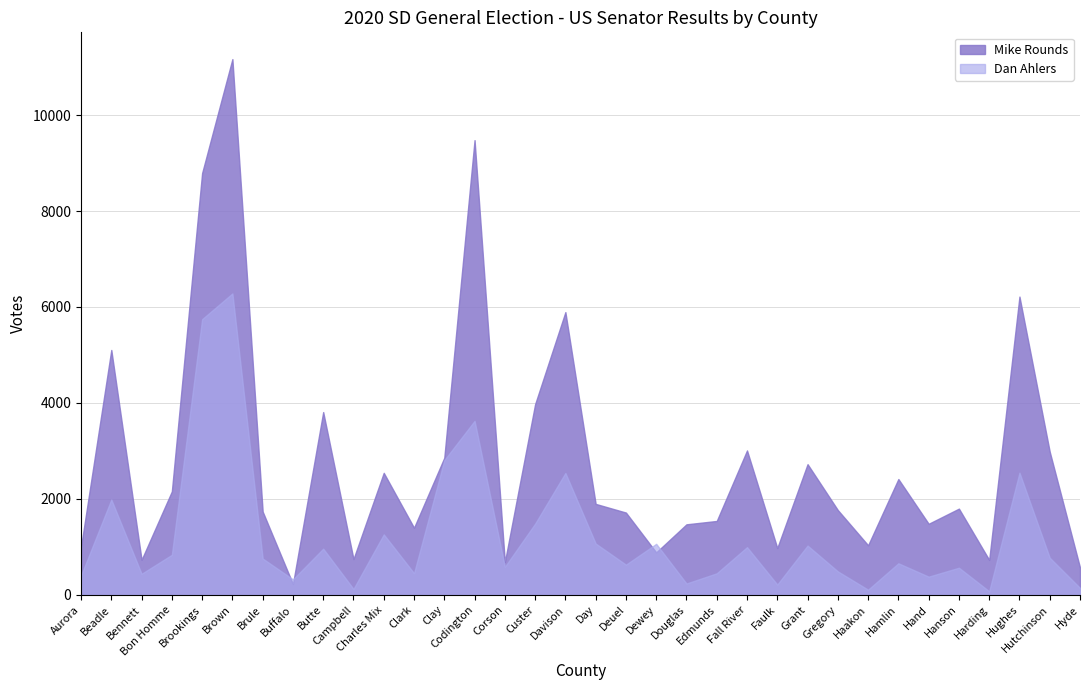

Is it true that Dan Ahlers equals 142 at Edmunds?

False